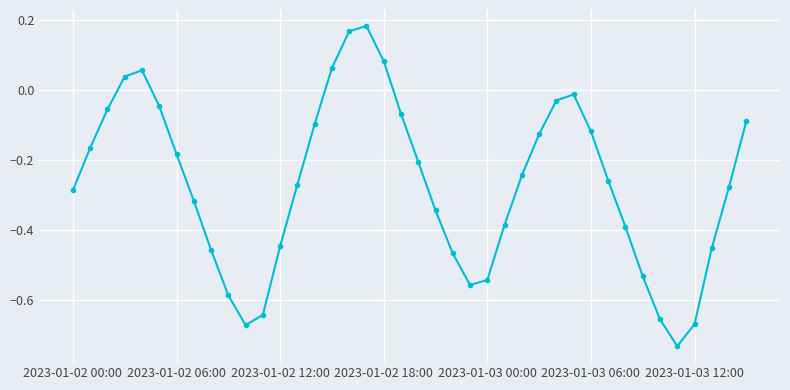

True or false: the data has more than 1 interior local peaks.

True